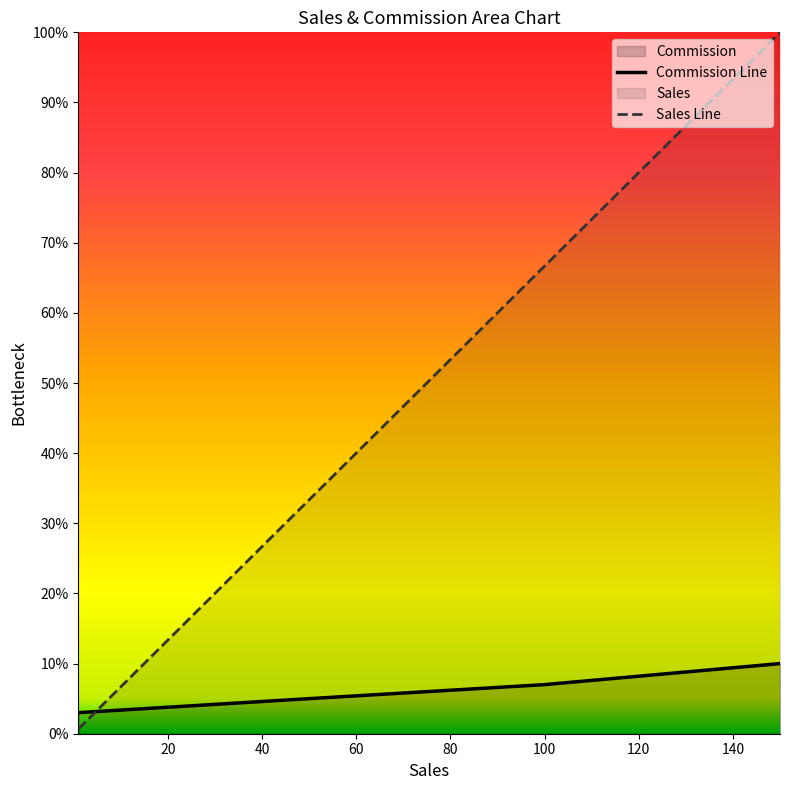

Does the chart display data point markers on the line(s)?

No